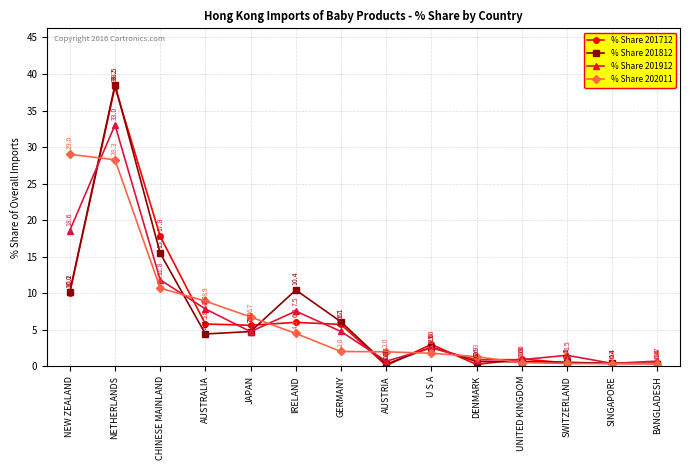

What is the label of the 3rd point from the left?

CHINESE MAINLAND